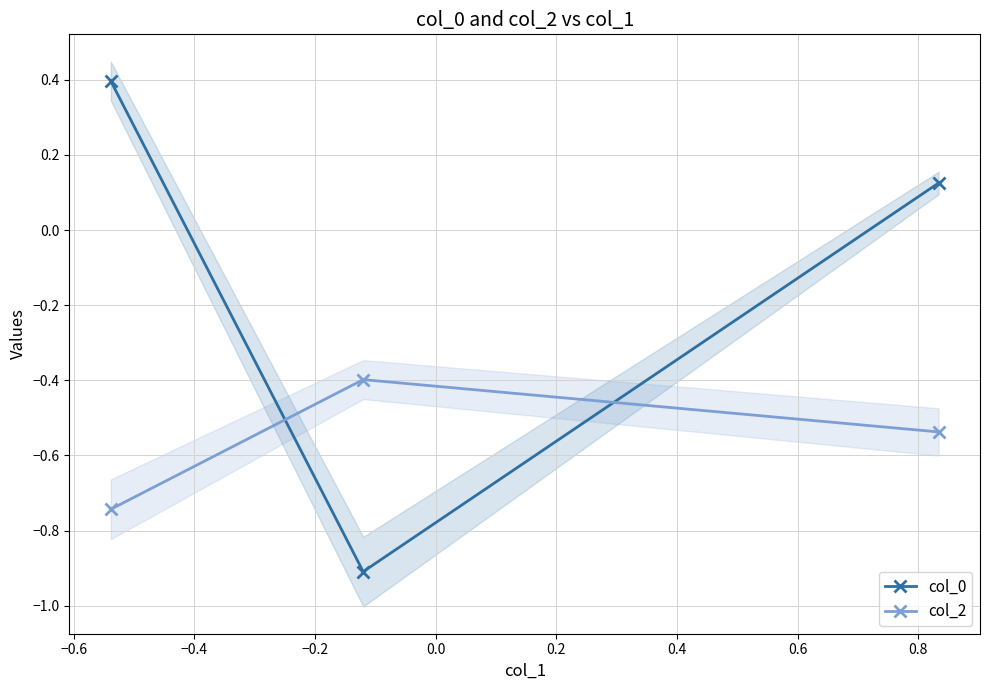

What is the sum of all col_0 values?

-0.4